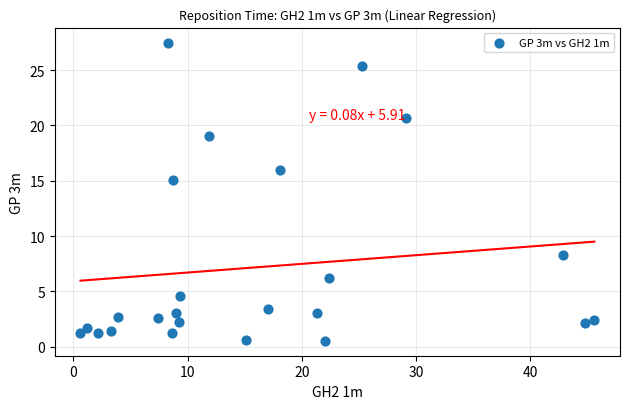

What Y value in the scatter plot is closest to 14?

15.1